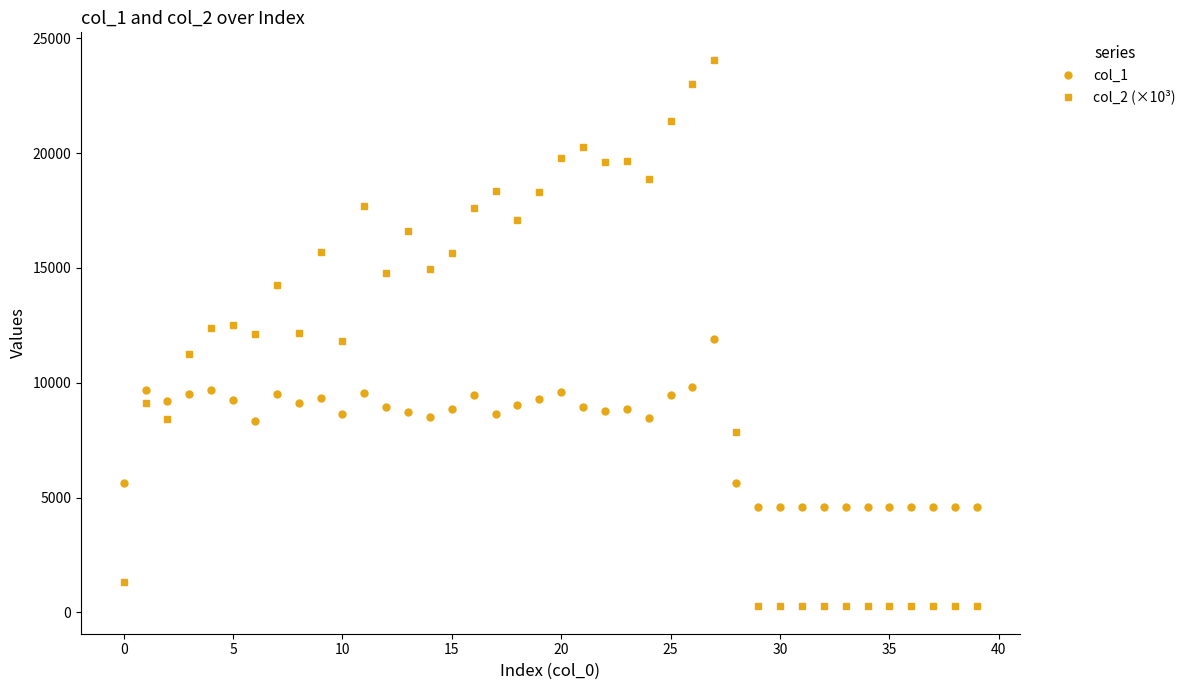

What is the minimum value for col_1?

4608.0